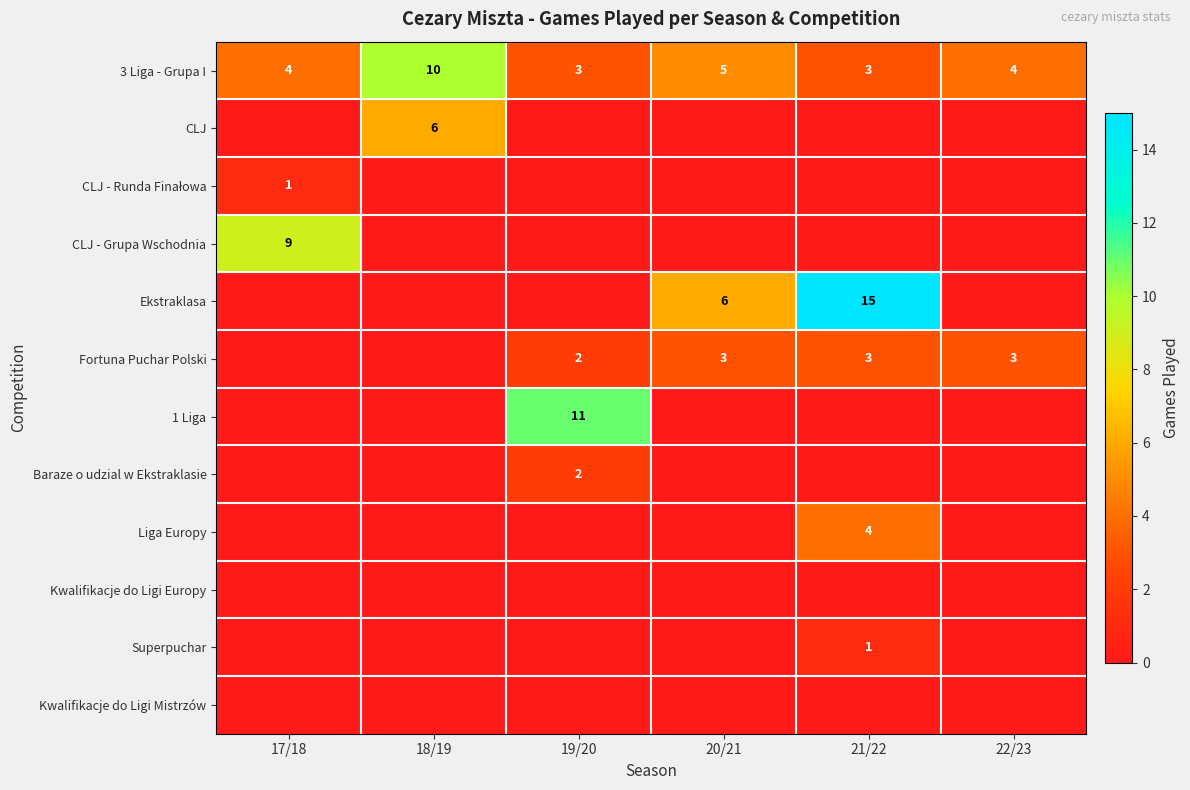

What is the difference between the highest and lowest values at 22/23?

4